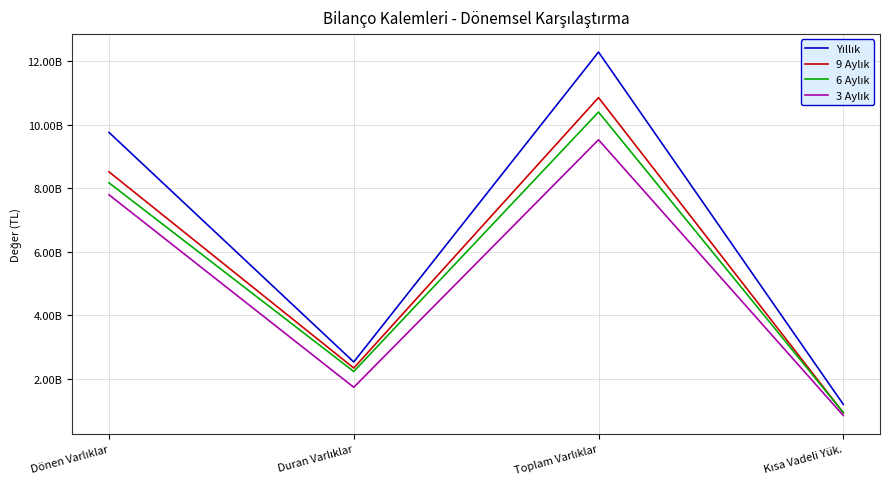

How many data points in Yıllık are above 9753790000?

1